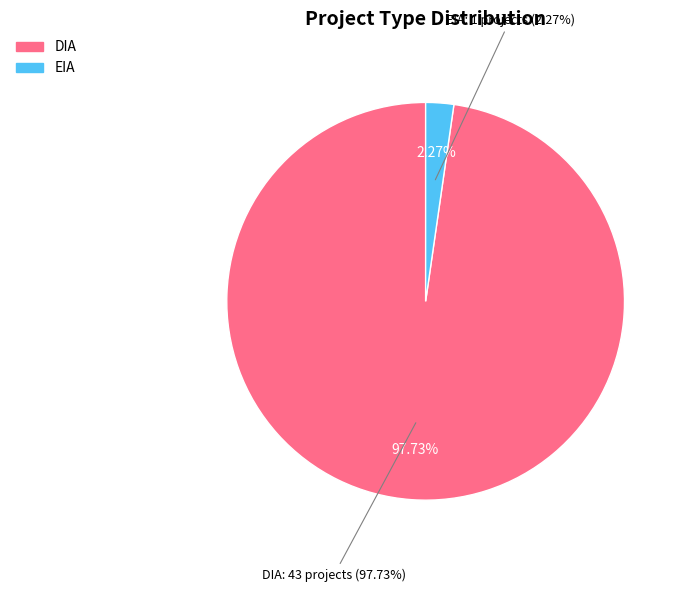

What is the smallest slice in the pie chart?

EIA